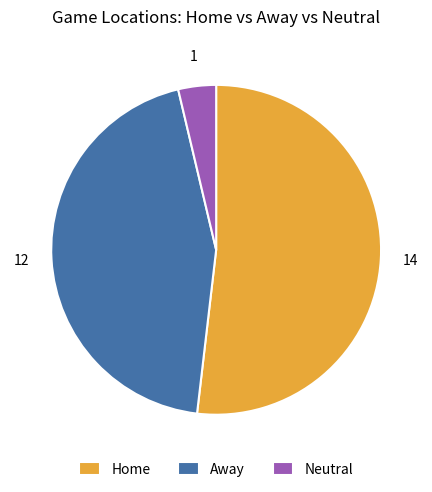

Do Neutral and Home together represent more than half of the pie?

Yes